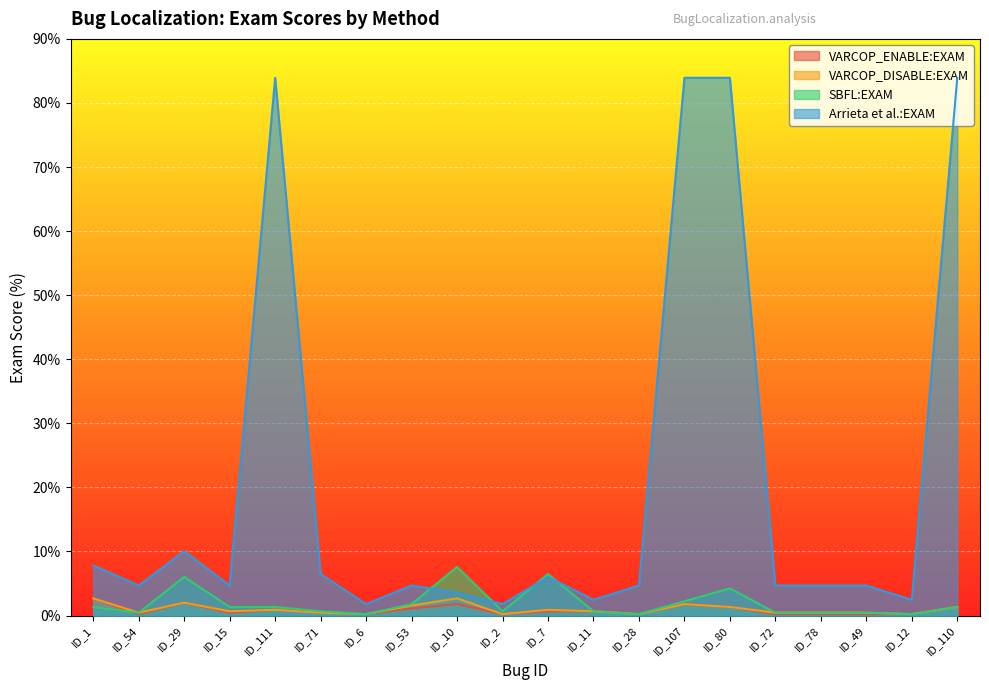

Between ID_28 and ID_29, which is larger?

ID_29